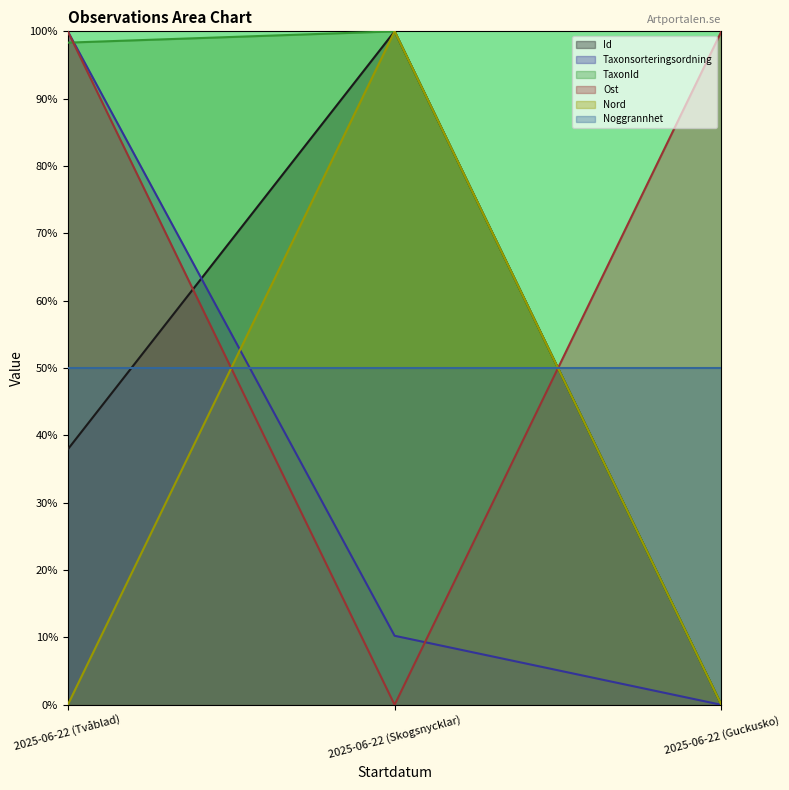

What is the approximate value of Id at 2025-06-22 (Skogsnycklar)?

100.0